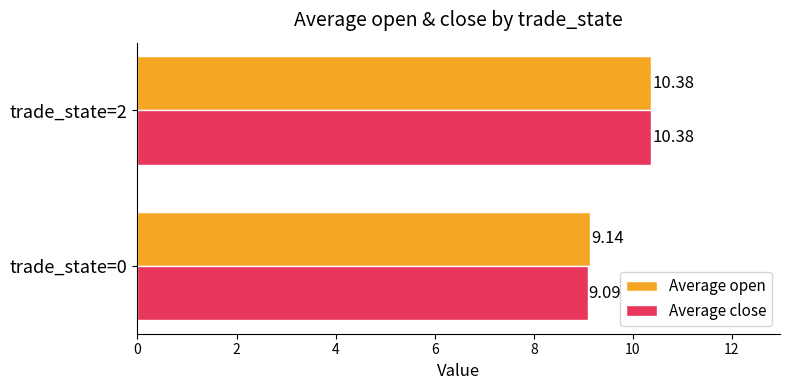

How many distinct data groups are displayed?

2